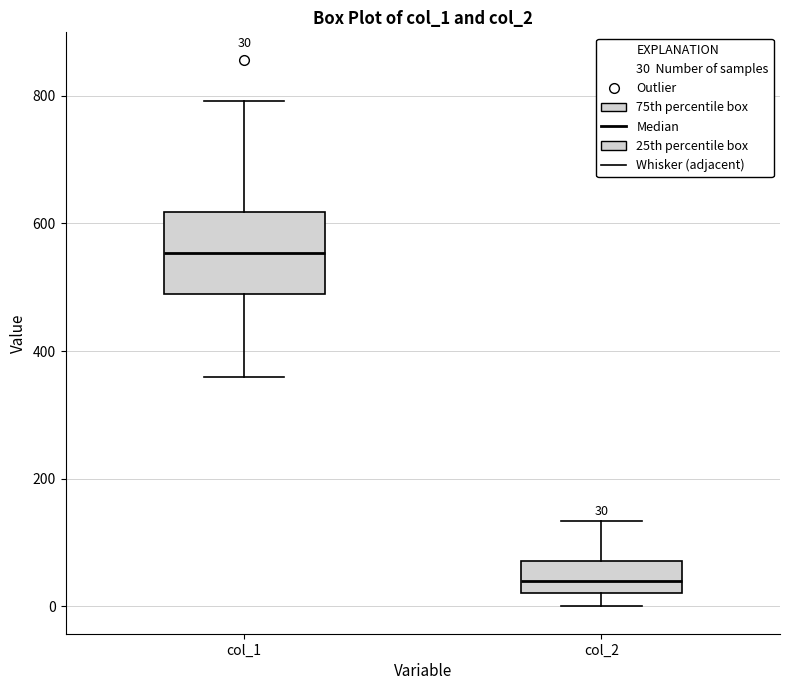

Which box is the tallest, from its lower edge to its upper edge?

col_1